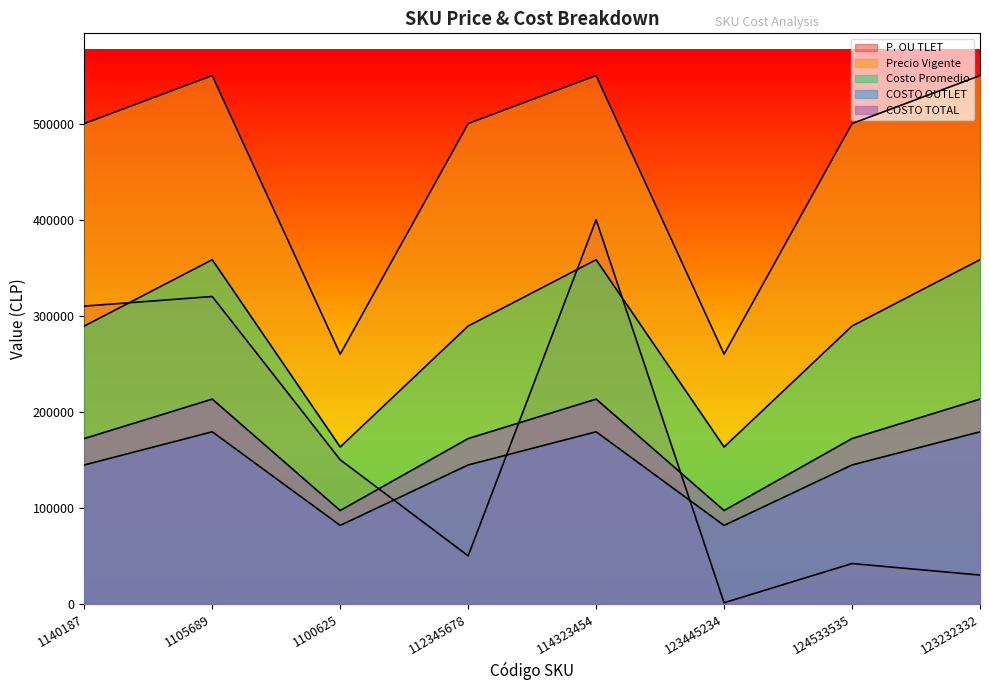

What position from the left is 124533535?

7